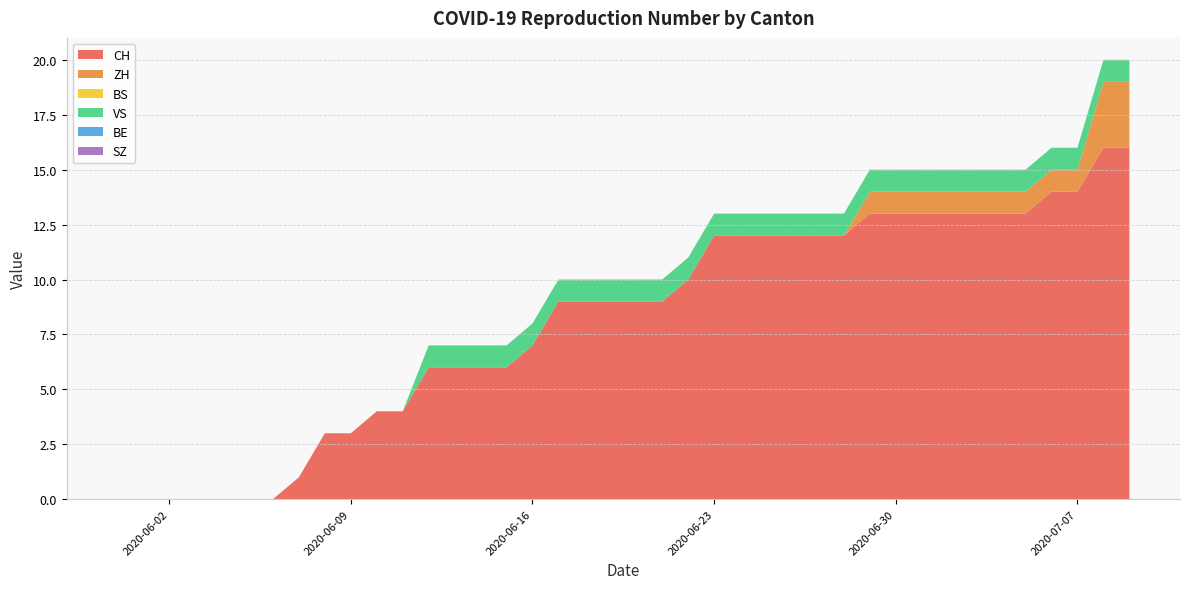

Reading left to right, transcribe all the data shown in this chart.

CH: 0=0	1=0	2=0	3=0	4=0	5=0	6=0	7=1	8=3	9=3	10=4	11=4	12=6	13=6	14=6	15=6	16=7	17=9	18=9	19=9	20=9	21=9	22=10	23=12	24=12	25=12	26=12	27=12	28=12	29=13	30=13	31=13	32=13	33=13	34=13	35=13	36=14	37=14	38=16	39=16
ZH: 0=0	1=0	2=0	3=0	4=0	5=0	6=0	7=0	8=0	9=0	10=0	11=0	12=0	13=0	14=0	15=0	16=0	17=0	18=0	19=0	20=0	21=0	22=0	23=0	24=0	25=0	26=0	27=0	28=0	29=1	30=1	31=1	32=1	33=1	34=1	35=1	36=1	37=1	38=3	39=3
BS: 0=0	1=0	2=0	3=0	4=0	5=0	6=0	7=0	8=0	9=0	10=0	11=0	12=0	13=0	14=0	15=0	16=0	17=0	18=0	19=0	20=0	21=0	22=0	23=0	24=0	25=0	26=0	27=0	28=0	29=0	30=0	31=0	32=0	33=0	34=0	35=0	36=0	37=0	38=0	39=0
VS: 0=0	1=0	2=0	3=0	4=0	5=0	6=0	7=0	8=0	9=0	10=0	11=0	12=1	13=1	14=1	15=1	16=1	17=1	18=1	19=1	20=1	21=1	22=1	23=1	24=1	25=1	26=1	27=1	28=1	29=1	30=1	31=1	32=1	33=1	34=1	35=1	36=1	37=1	38=1	39=1
BE: 0=0	1=0	2=0	3=0	4=0	5=0	6=0	7=0	8=0	9=0	10=0	11=0	12=0	13=0	14=0	15=0	16=0	17=0	18=0	19=0	20=0	21=0	22=0	23=0	24=0	25=0	26=0	27=0	28=0	29=0	30=0	31=0	32=0	33=0	34=0	35=0	36=0	37=0	38=0	39=0
SZ: 0=0	1=0	2=0	3=0	4=0	5=0	6=0	7=0	8=0	9=0	10=0	11=0	12=0	13=0	14=0	15=0	16=0	17=0	18=0	19=0	20=0	21=0	22=0	23=0	24=0	25=0	26=0	27=0	28=0	29=0	30=0	31=0	32=0	33=0	34=0	35=0	36=0	37=0	38=0	39=0